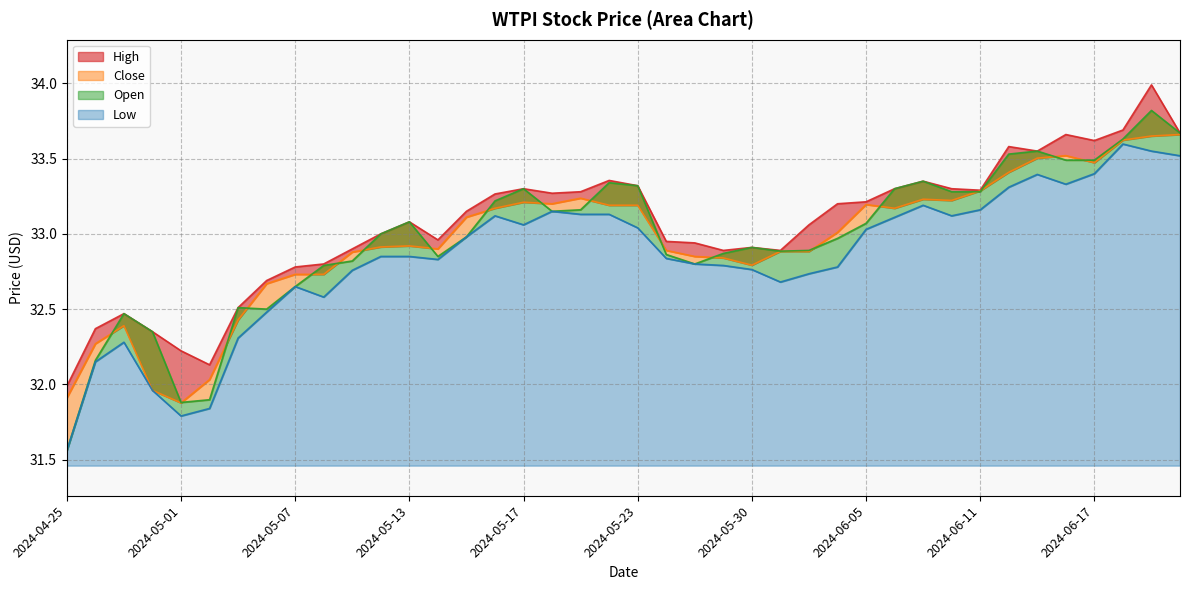

How many data points in Open are less than 33?

20